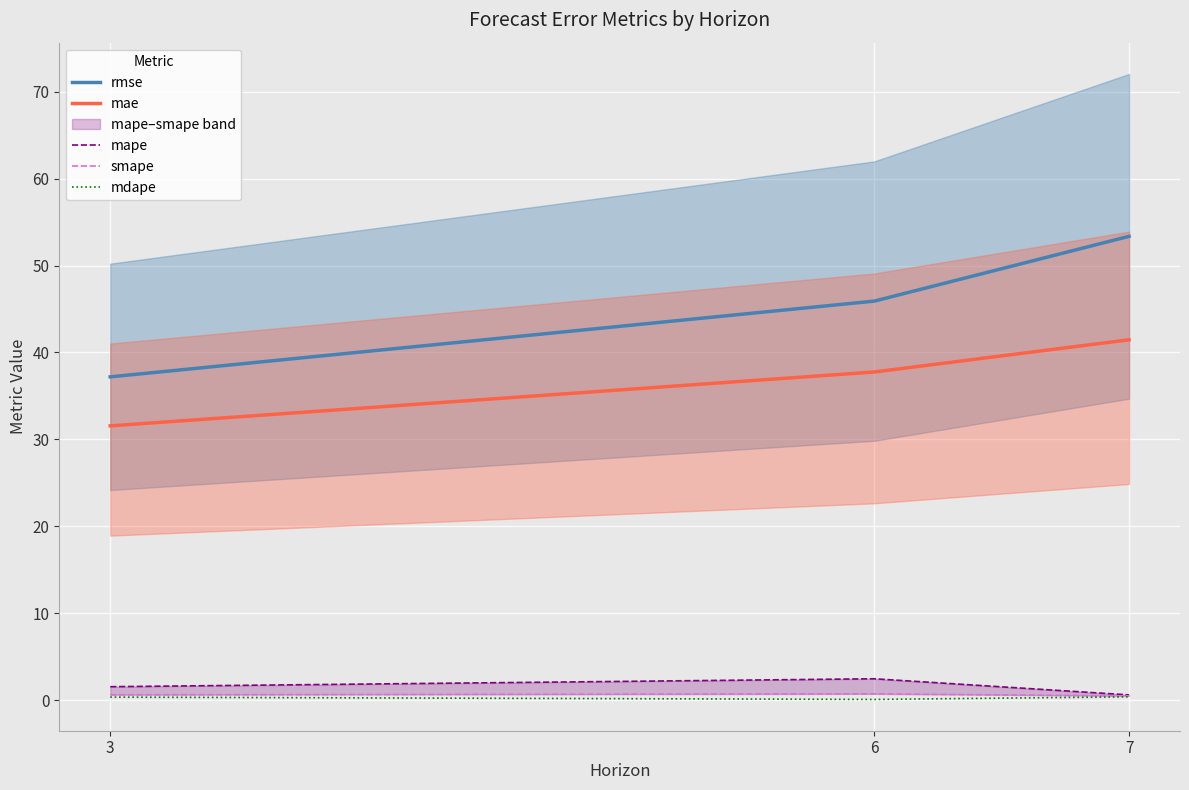

What is the value of the rmse point at the 3rd from the left?

53.4